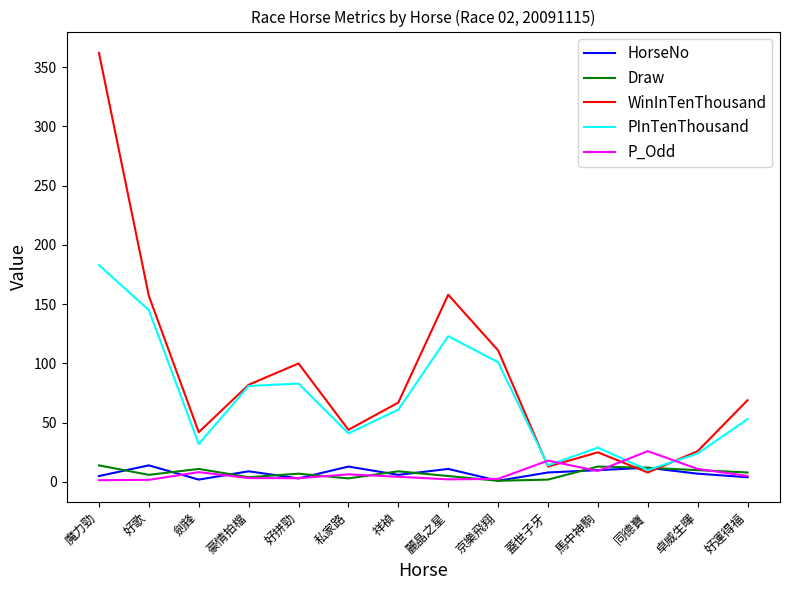

Read the P_Odd value at 同德寶.

26.0